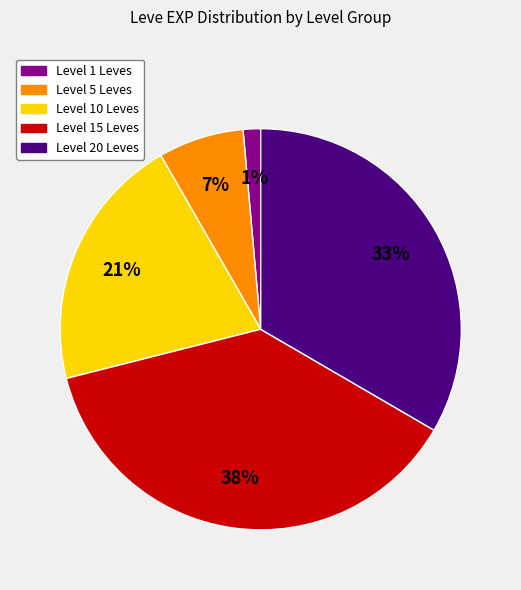

Count the number of slices in the pie.

5